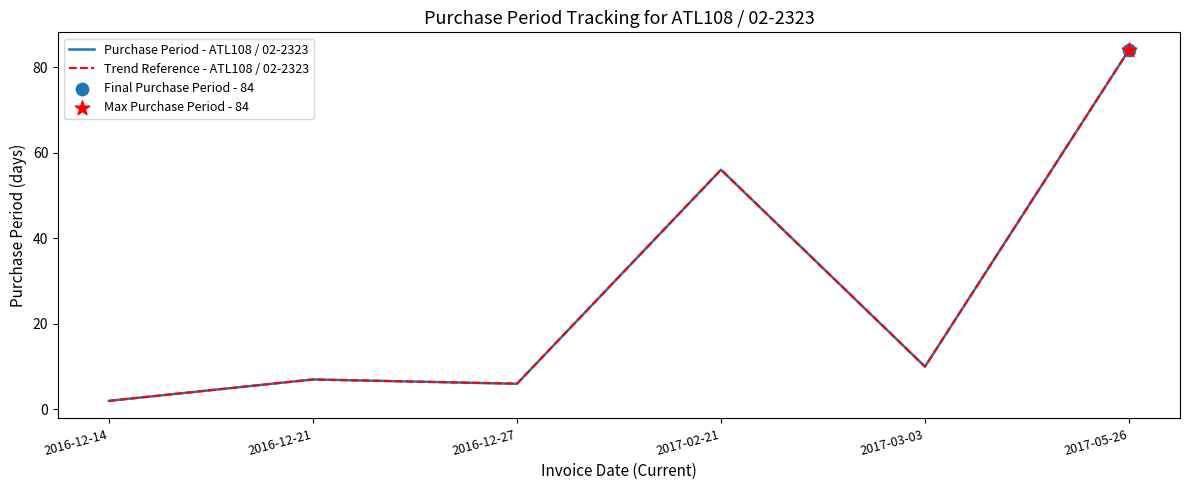

Does the chart have visible grid lines?

No